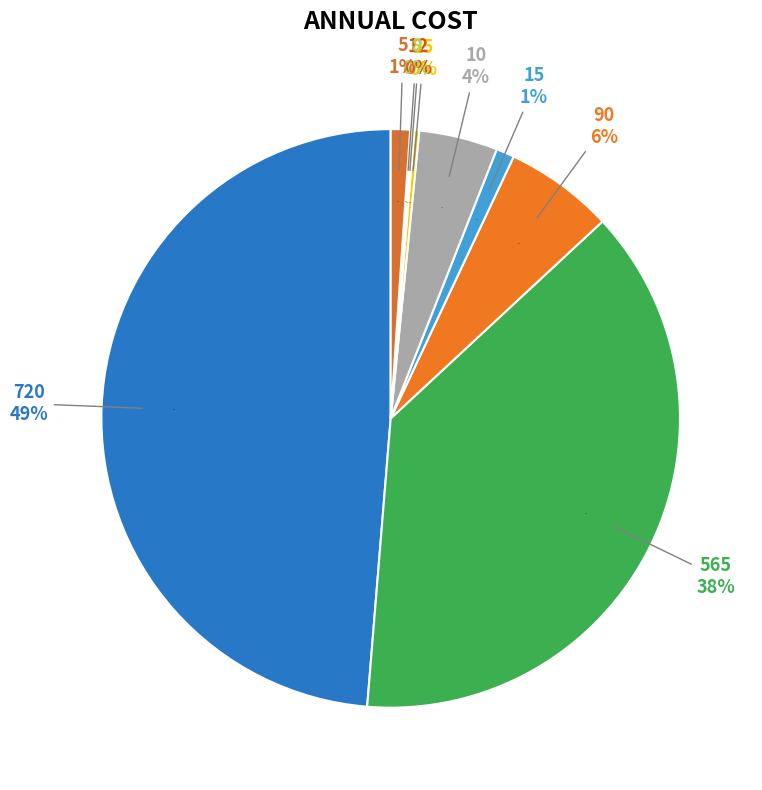

True or false: 5 accounts for 9% of the total.

False